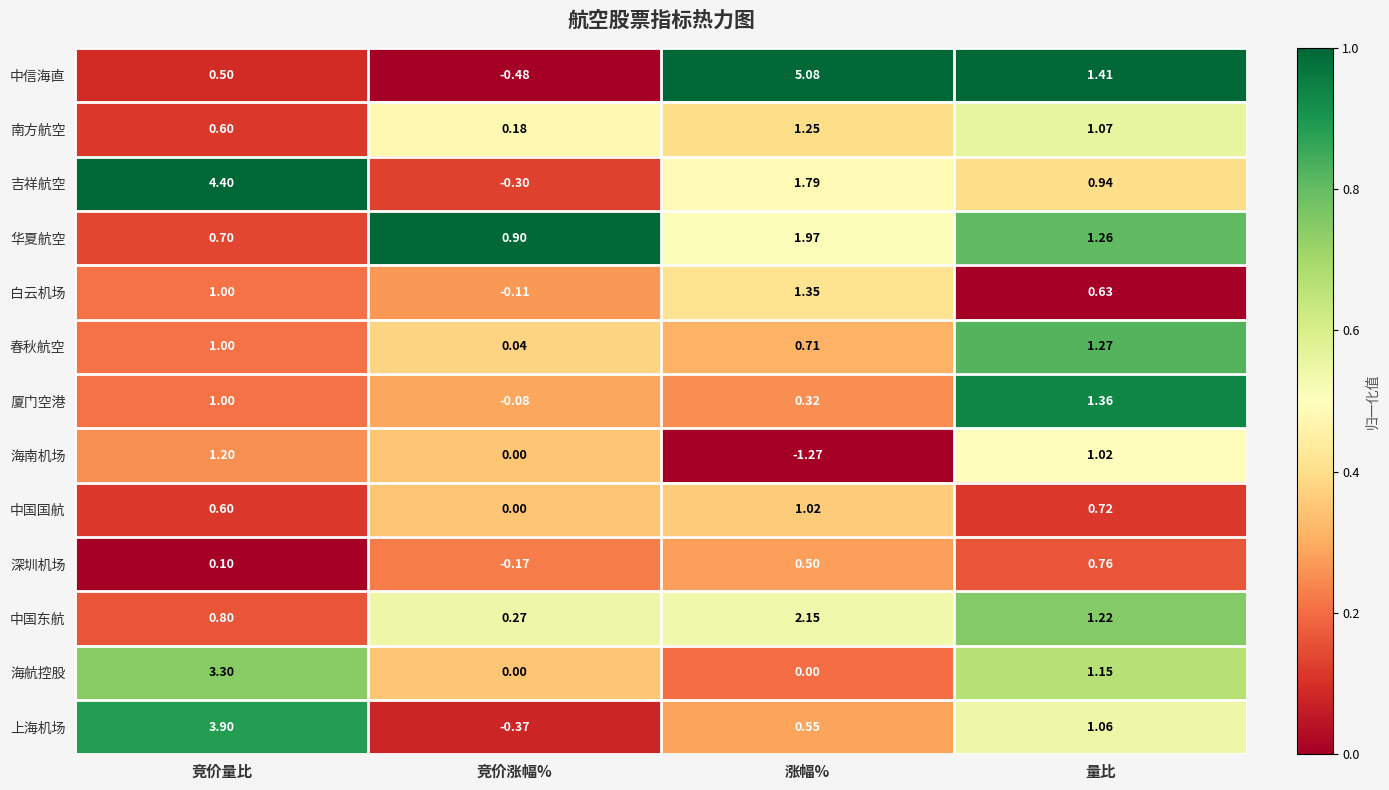

List the series in order of their peak value, lowest first.

深圳机场, 中国国航, 海南机场, 南方航空, 春秋航空, 白云机场, 厦门空港, 华夏航空, 中国东航, 海航控股, 上海机场, 吉祥航空, 中信海直